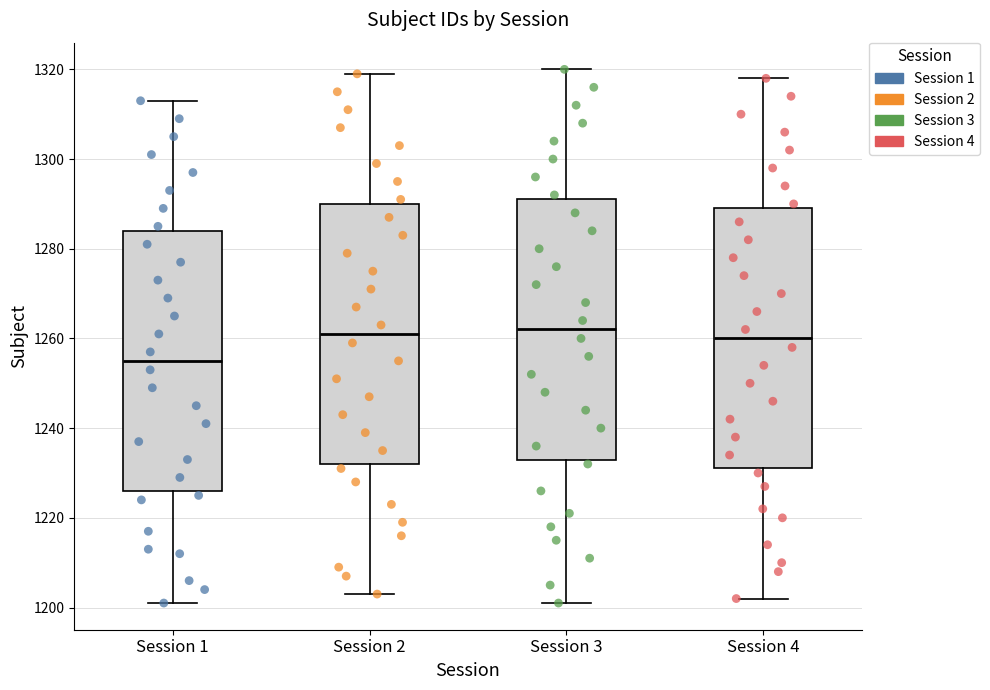

Reading left to right, transcribe this box plot: for each box, give where its median line is, the range the box spans, and where its two whiskers end, as read against the y-axis. The values are not printed on the chart, so give them approximately, as read against the axis.

Session 1: median 1256, box 1226 to 1284, whiskers 1202 to 1314
Session 2: median 1262, box 1232 to 1290, whiskers 1204 to 1320
Session 3: median 1262, box 1234 to 1292, whiskers 1202 to 1320
Session 4: median 1260, box 1232 to 1290, whiskers 1202 to 1318